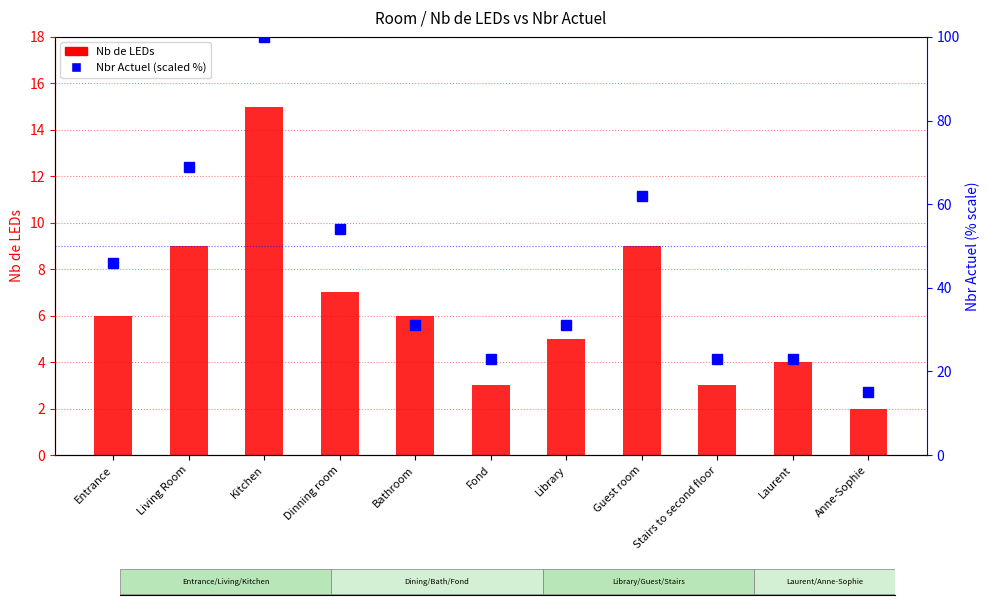

What position from the right is Guest room?

4